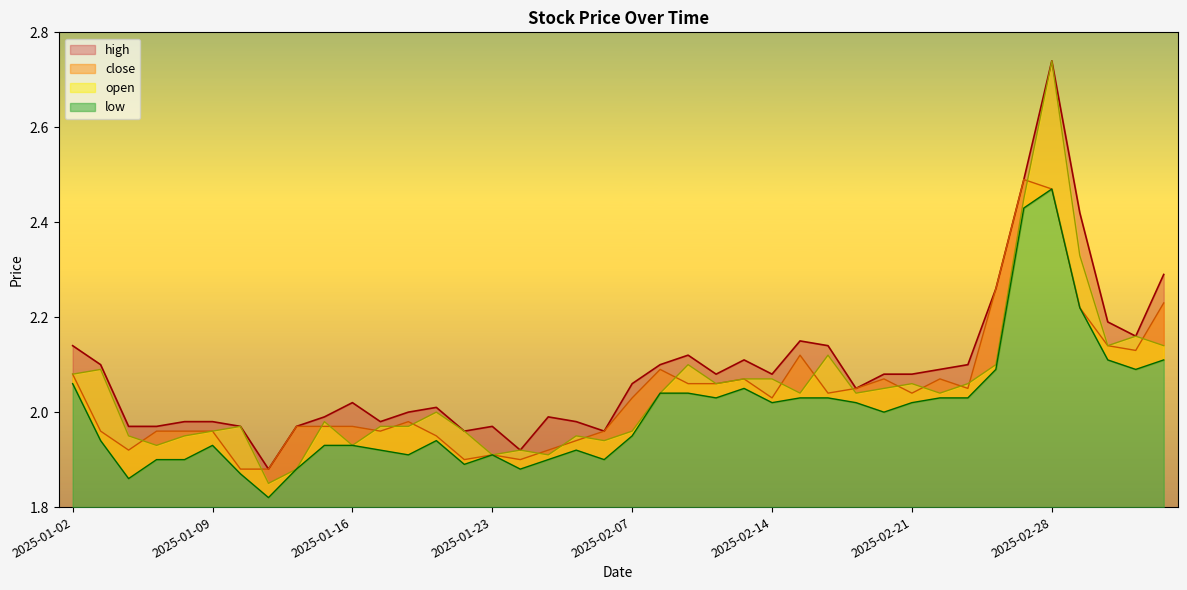

Is the value of open at 2025-01-21 greater than the value of close at 2025-02-05?

Yes